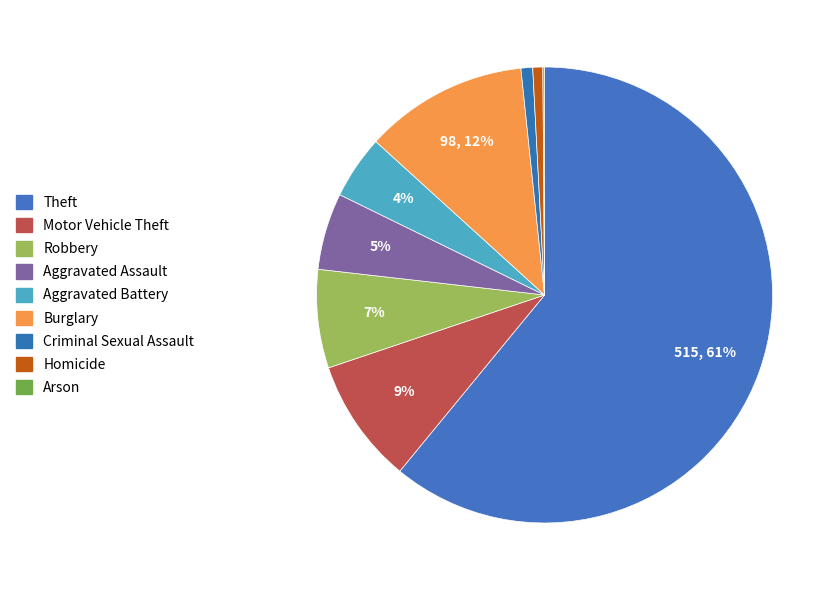

Combined, do Aggravated Battery and Theft account for over 50%?

Yes